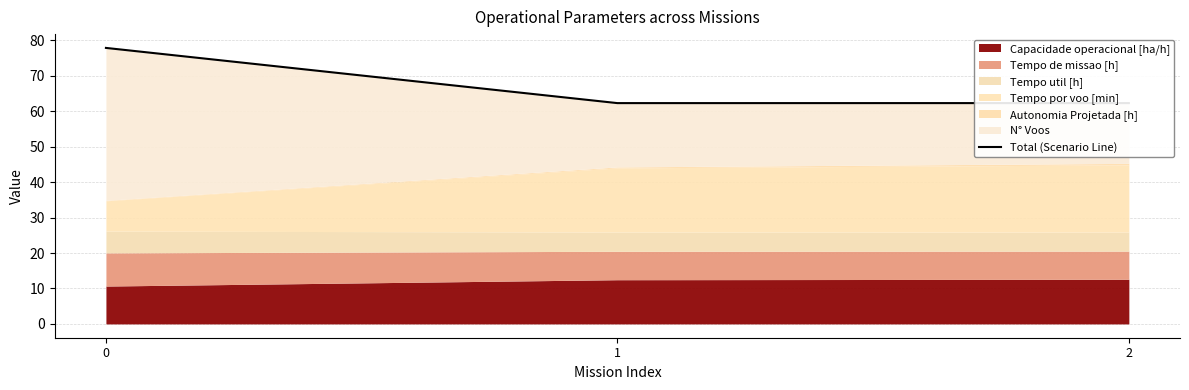

What is the value of the 1st point from the left?

77.9